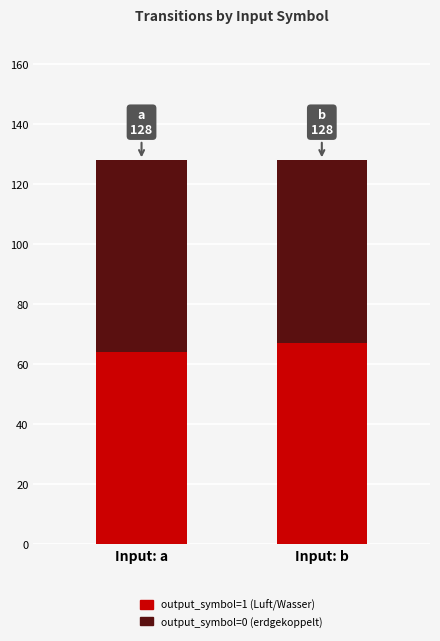

What is the lowest value of the output_symbol=1 (Luft/Wasser) series?

64